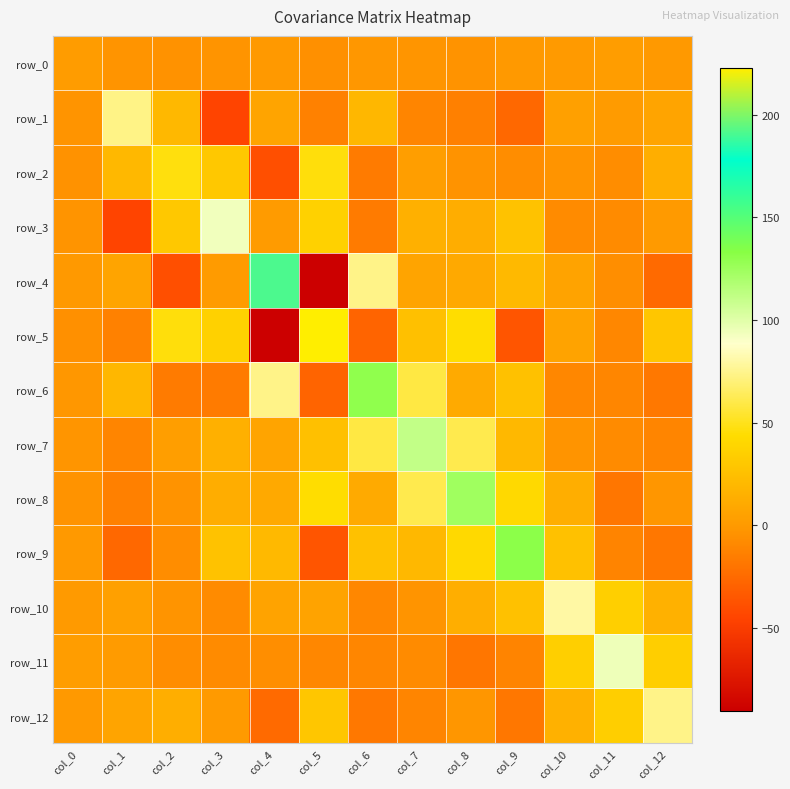

Which has a higher value, col_7 or col_3?

col_7